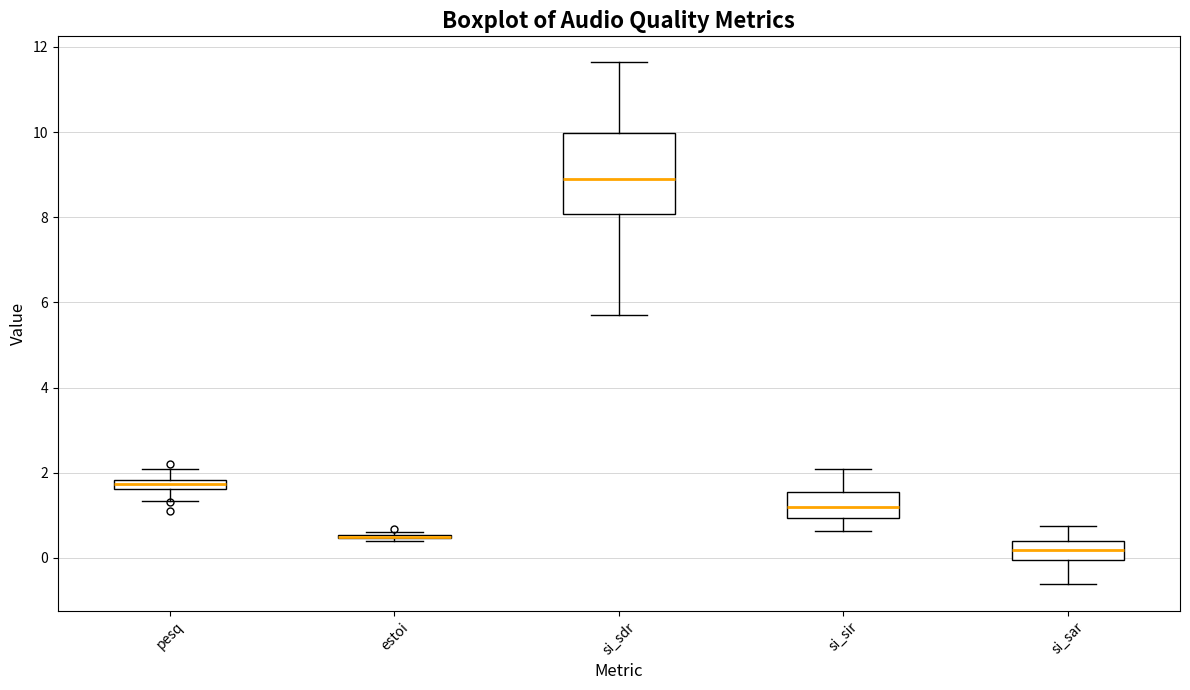

Where does the upper whisker of the box for si_sar end on the y-axis? The values are not printed on the chart, so give them approximately, as read against the axis.

0.8